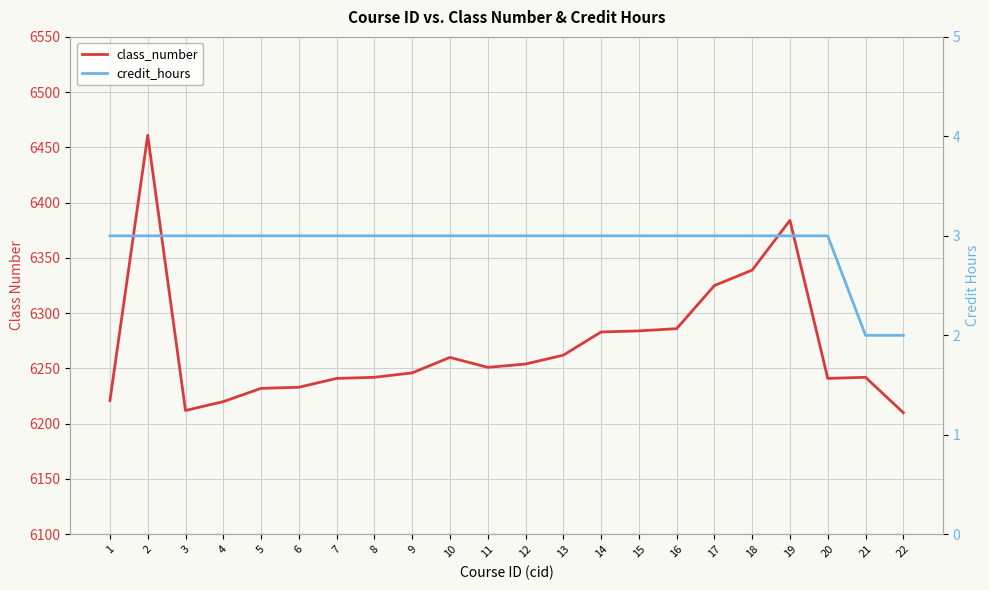

At which category does the chart reach its peak across all series?

2